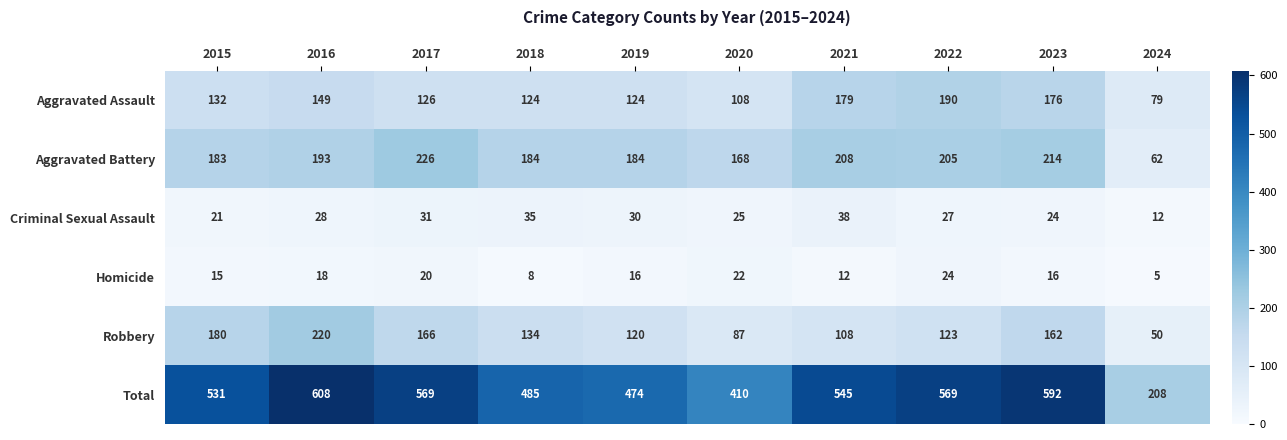

Count the Homicide values in the range 12 to 20.

6